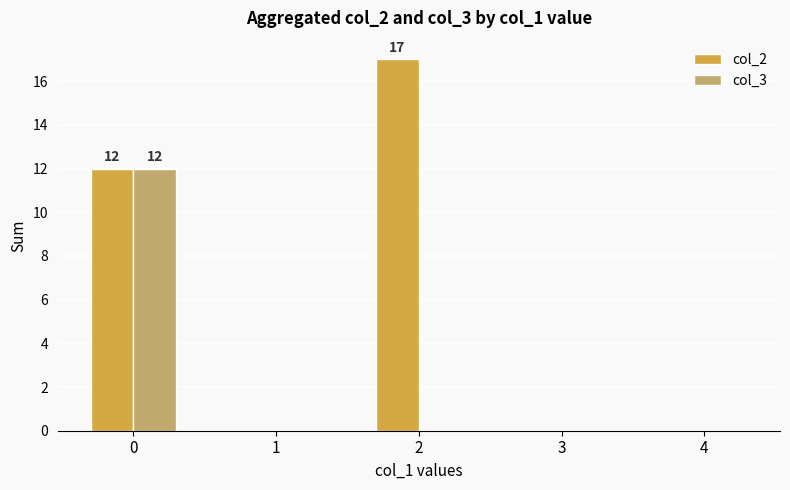

What is the highest value of the col_2 series?

17